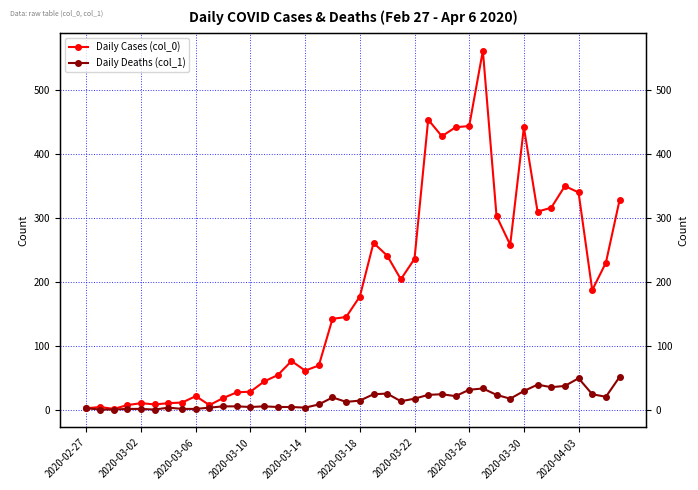

What is the value of the Daily Cases (col_0) point at the 15th from the left?

54